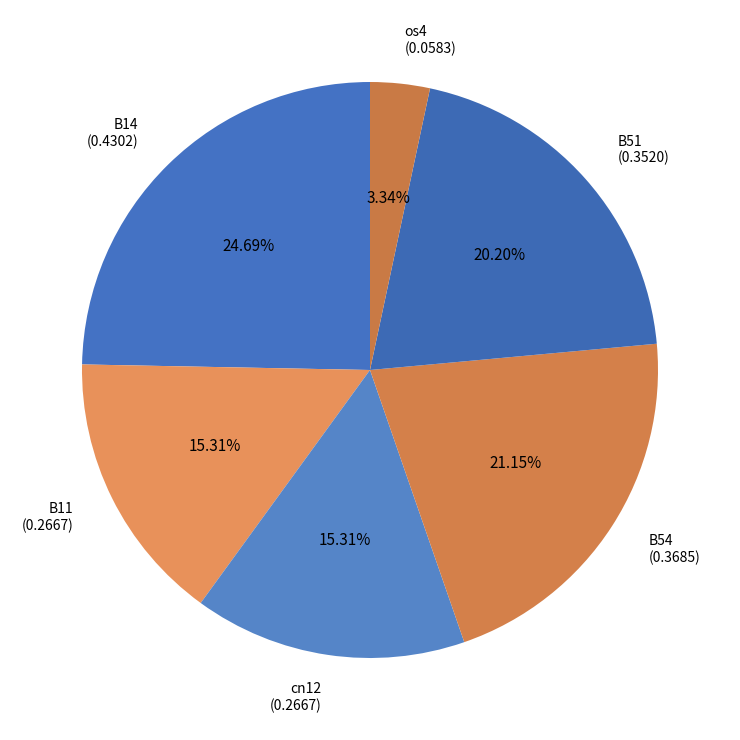

To the nearest percent, what portion does B54 represent?

21%